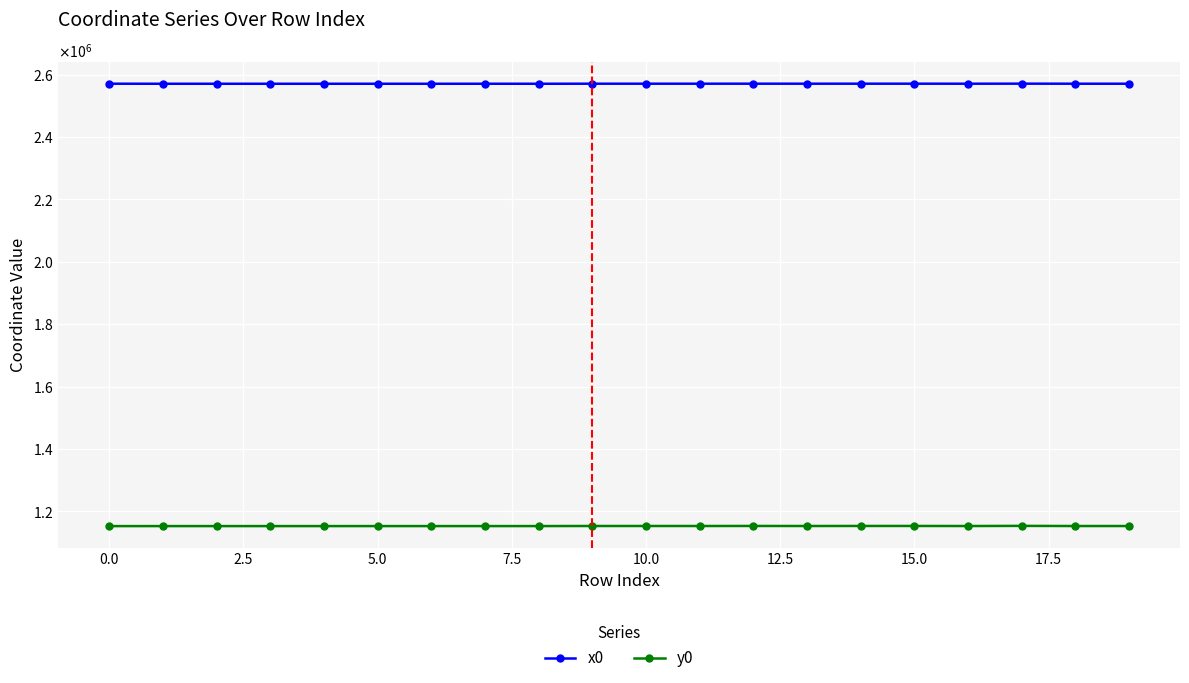

True or false: x0 and y0 intersect in this chart.

False